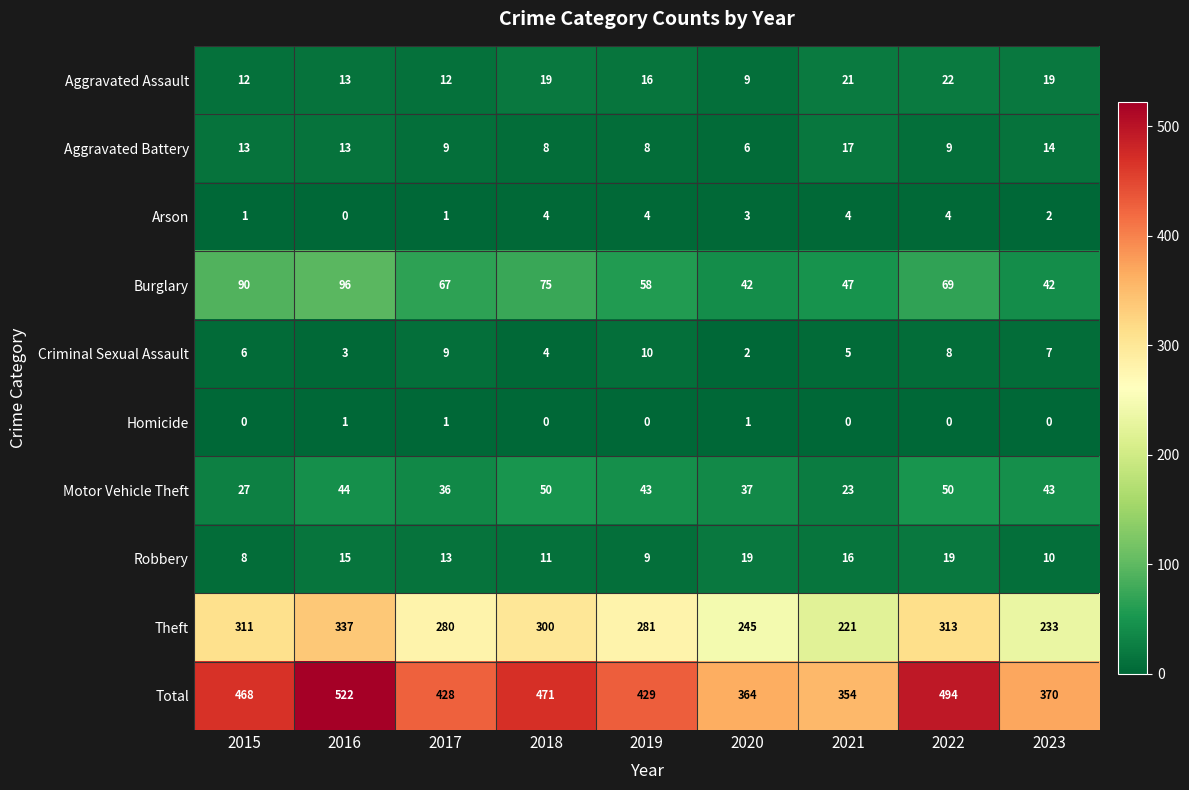

Where is Arson nearest to the value 2?

2023